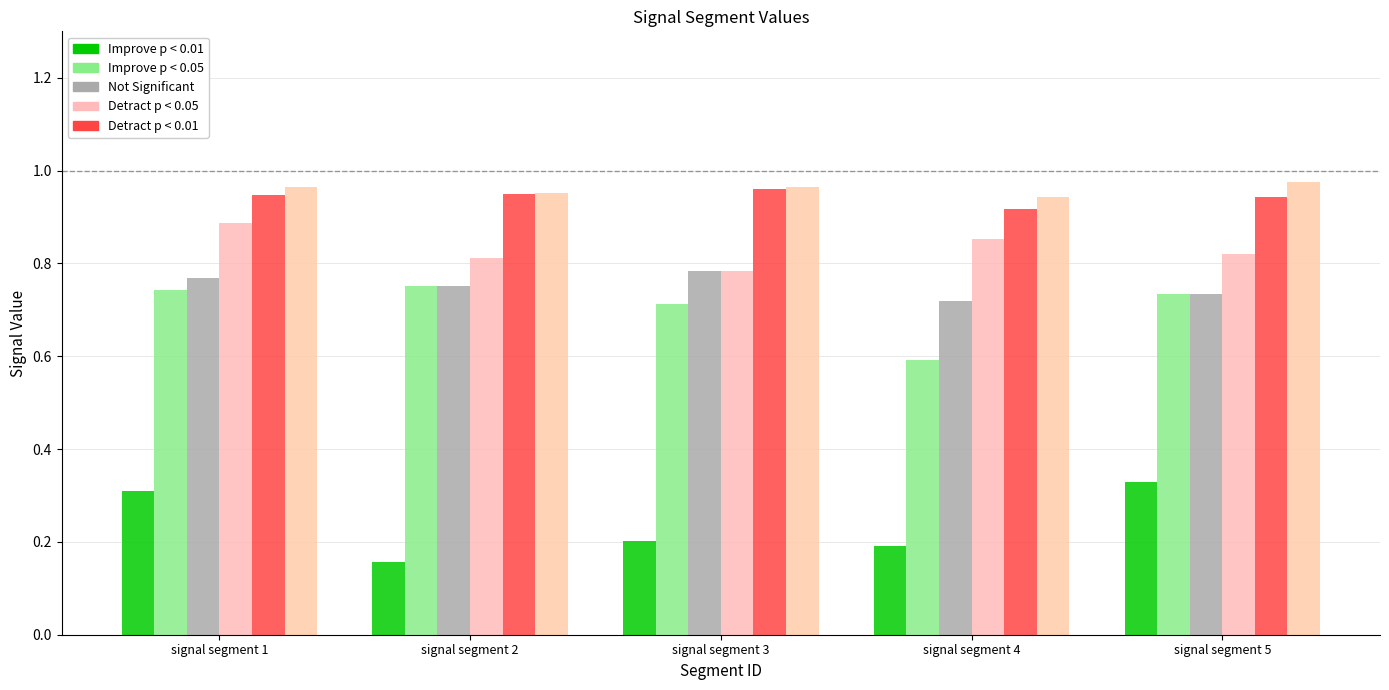

At which category does the chart reach its minimum across all series?

signal segment 2